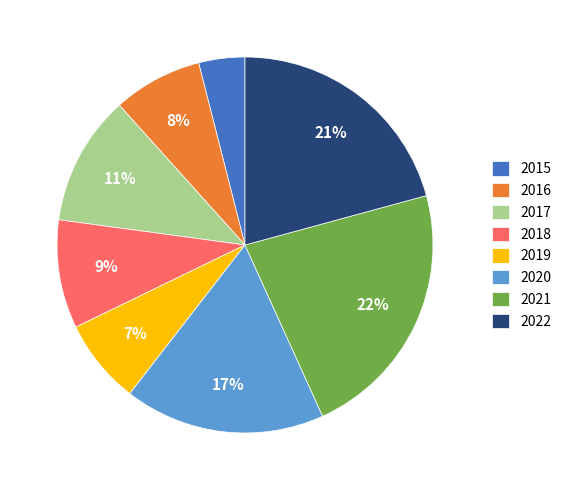

Approximately how many times larger is the value at 2018 compared to 2021?

0.4